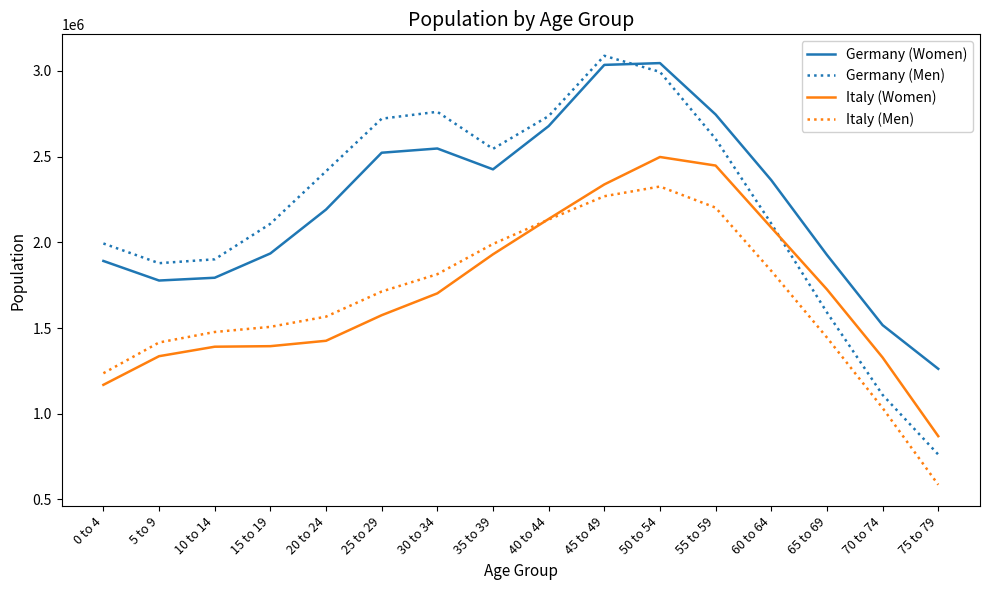

At how many categories does at least one series exceed 2476129?

7